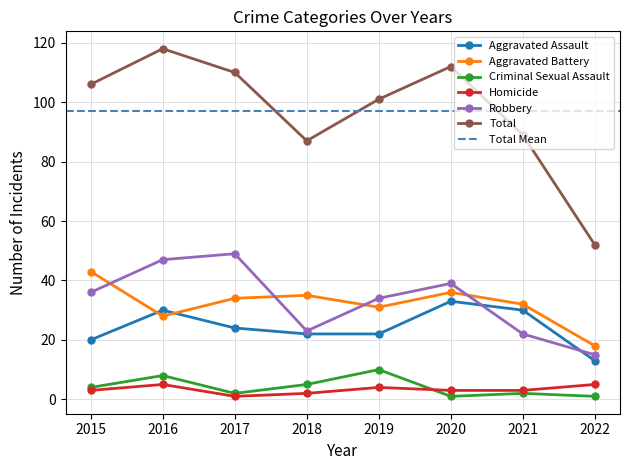

Which category has the highest value in the Criminal Sexual Assault series?

2019